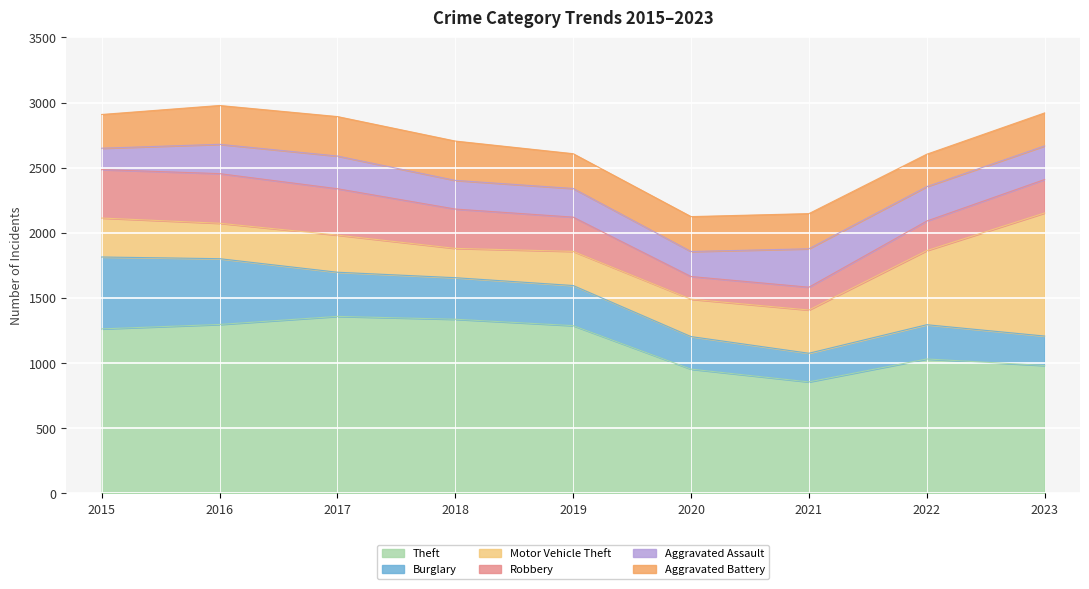

Between 2018 and 2023, which series saw the biggest shift?

Motor Vehicle Theft